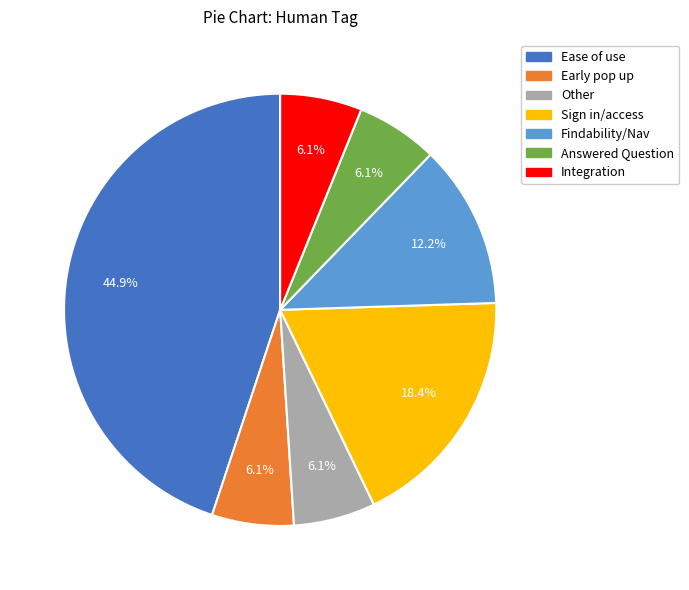

To the nearest percent, what portion does Answered Question represent?

6%